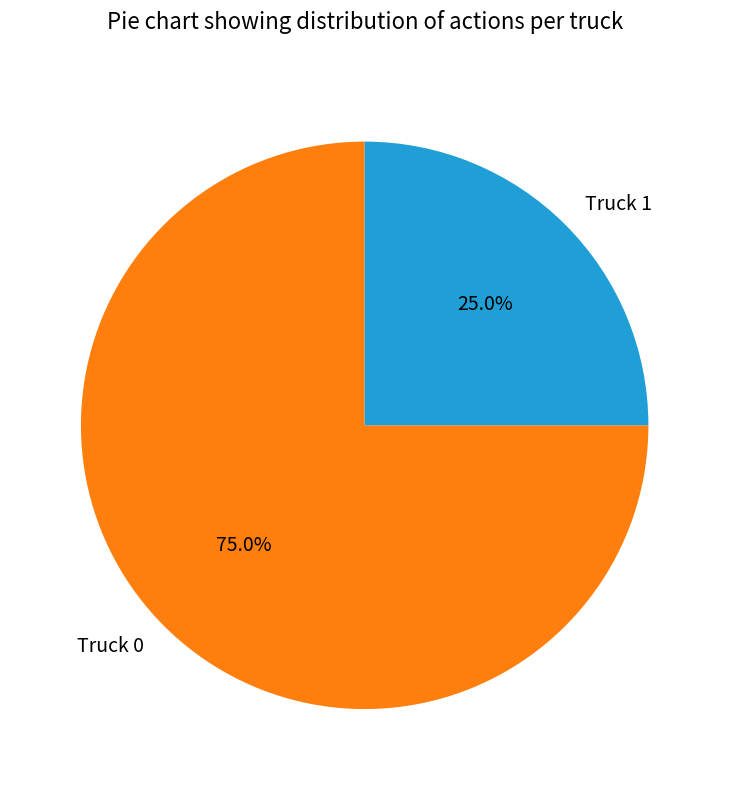

What is the majority slice?

Truck 0